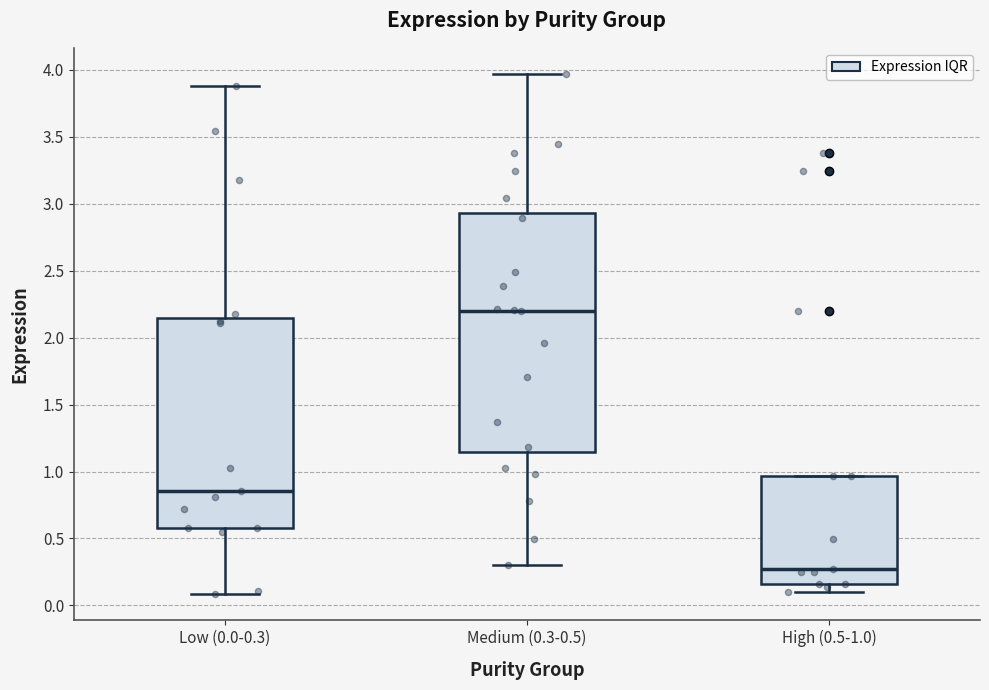

Reading left to right, transcribe this box plot: for each box, give where its median line is, the range the box spans, and where its two whiskers end, as read against the y-axis. The values are not printed on the chart, so give them approximately, as read against the axis.

Low (0.0-0.3): median 0.85, box 0.60 to 2.15, whiskers 0.10 to 3.90
Medium (0.3-0.5): median 2.20, box 1.15 to 2.95, whiskers 0.30 to 3.95
High (0.5-1.0): median 0.30, box 0.15 to 0.95, whiskers 0.10 to 0.95